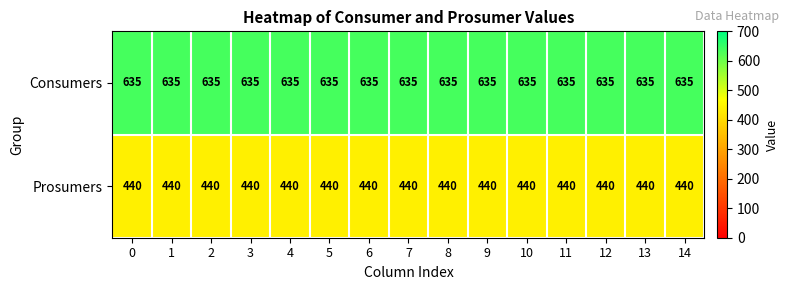

How many categories are shown in the chart?

15